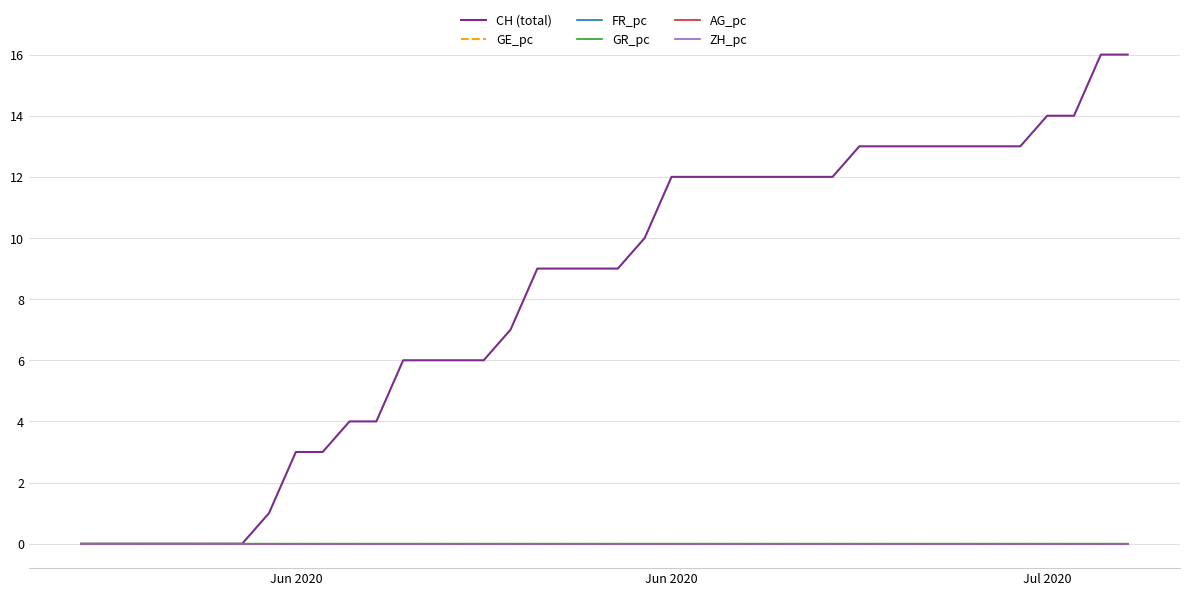

What is the maximum value shown in the chart?

16.0